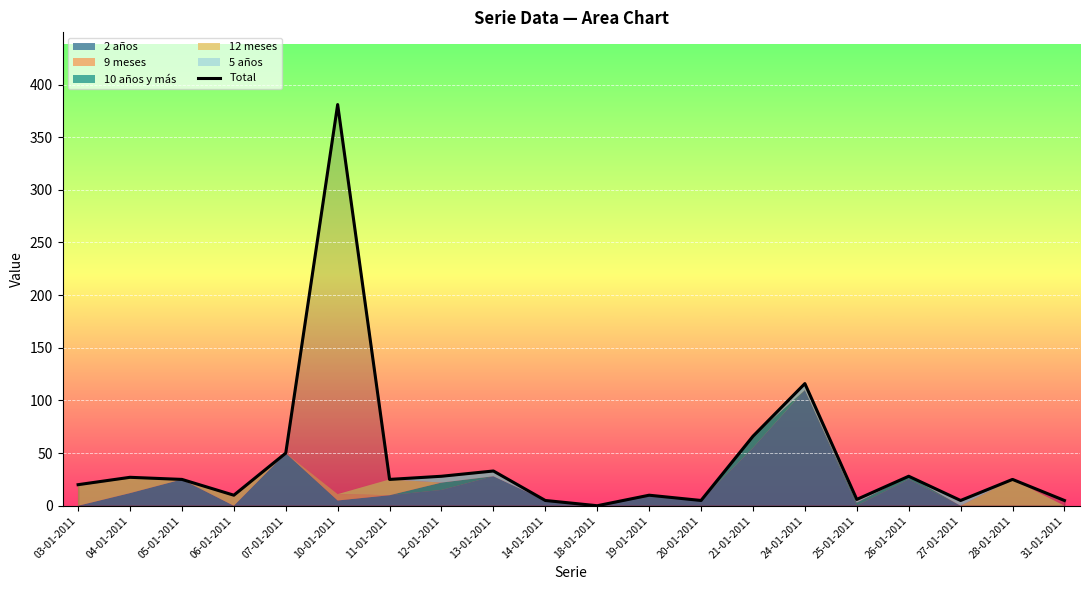

How many points are higher than both their immediate neighbors (excluding endpoints)?

7